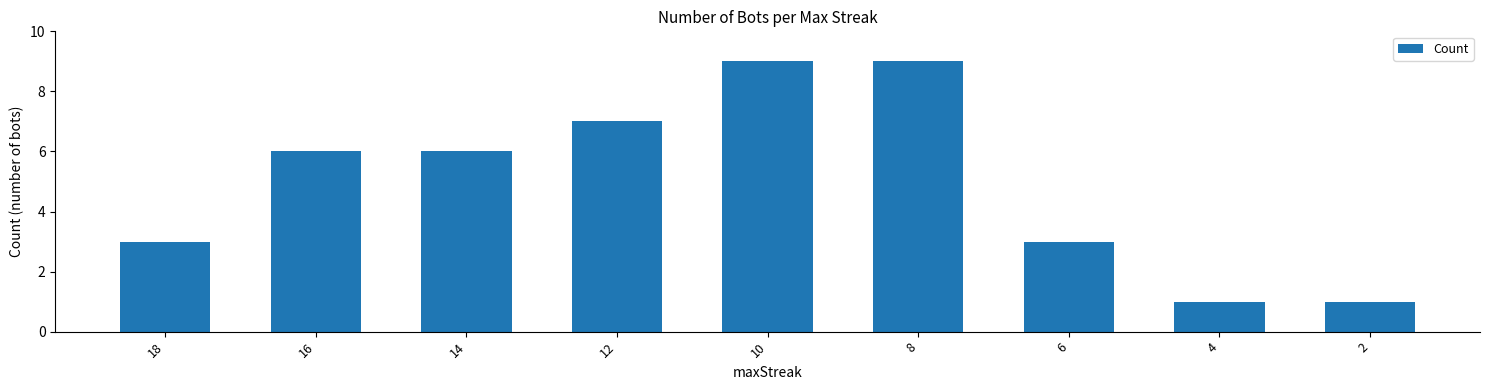

How many values are between 3 and 7?

5